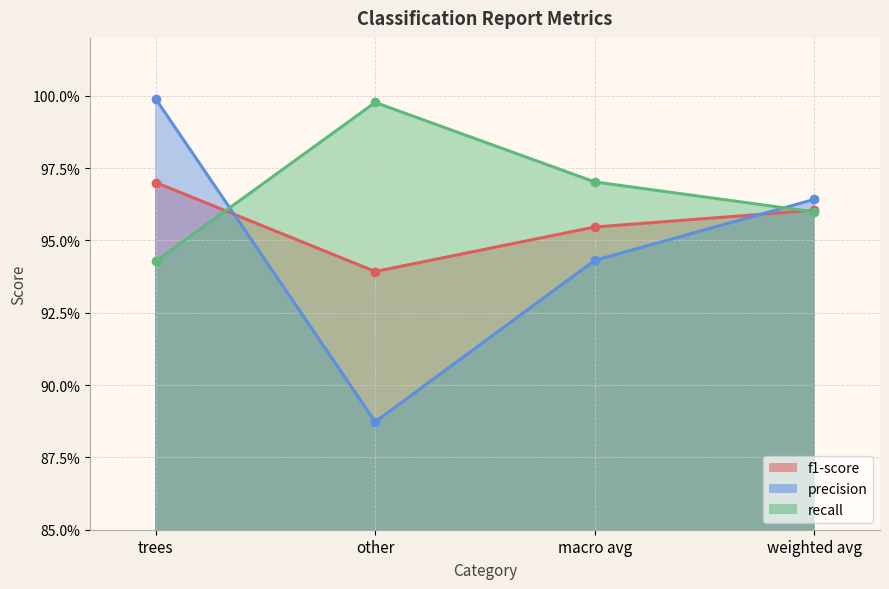

List the labels in order of recall value, largest first.

other, macro avg, weighted avg, trees